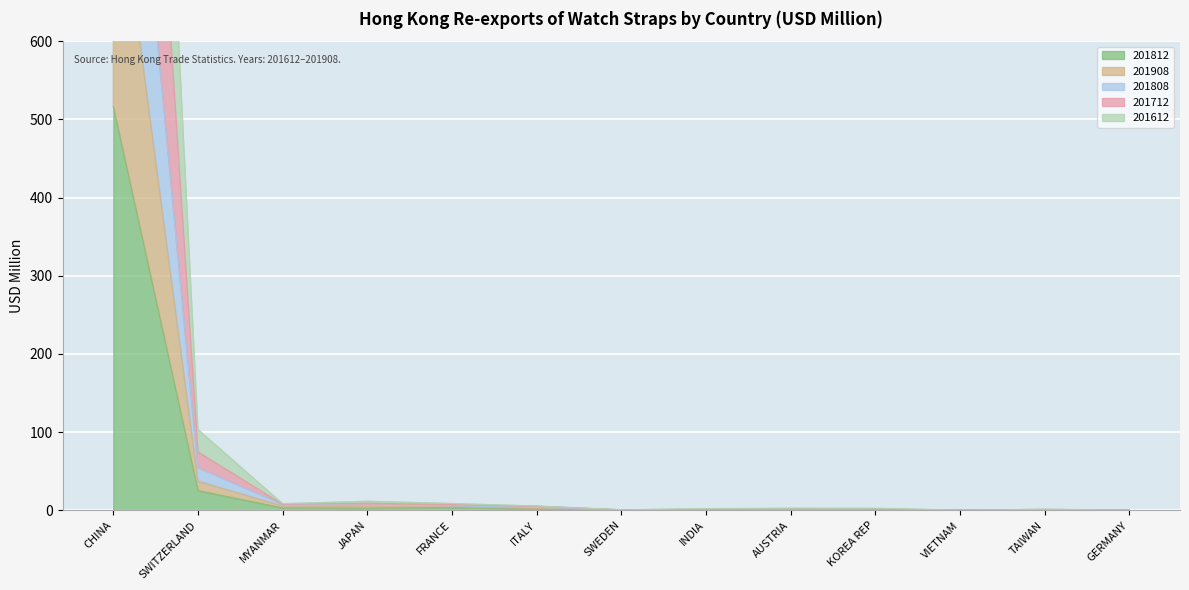

What is the difference between the maximum and minimum values in the 201612 series?

2279.1